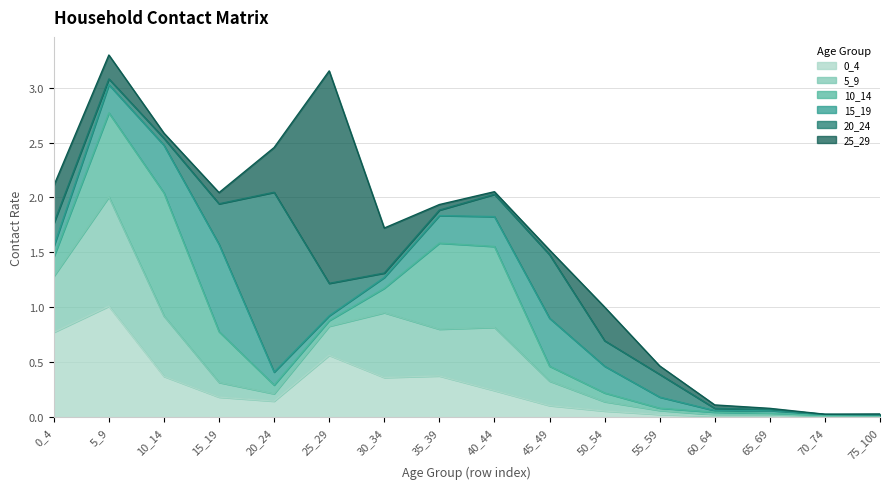

How many interior local peaks does the 15_19 series have?

3